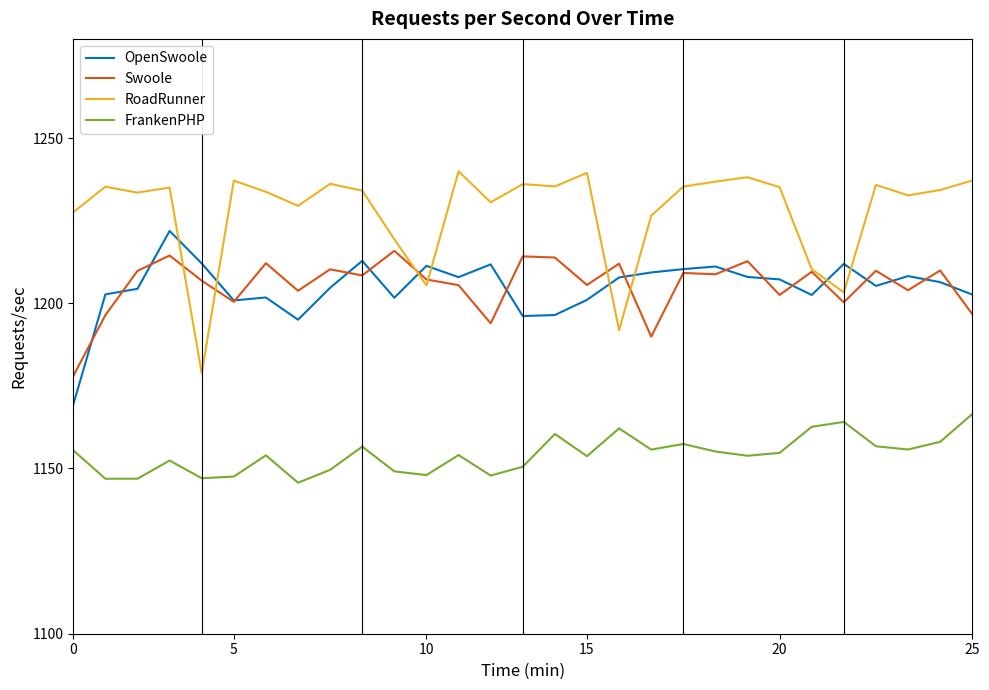

What is the smallest value displayed?

1145.7